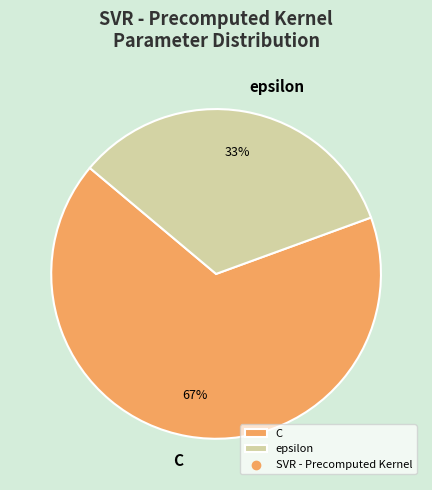

Which slice is the largest?

C